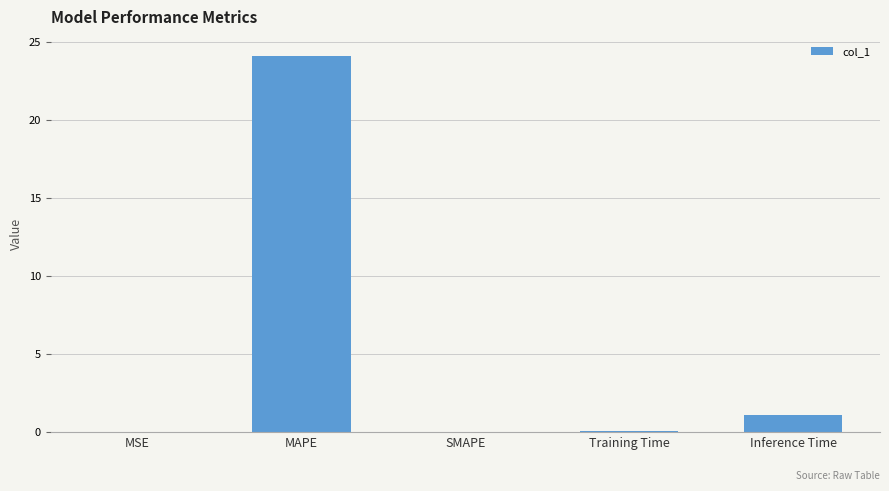

What value does the data have at Inference Time?

1.1